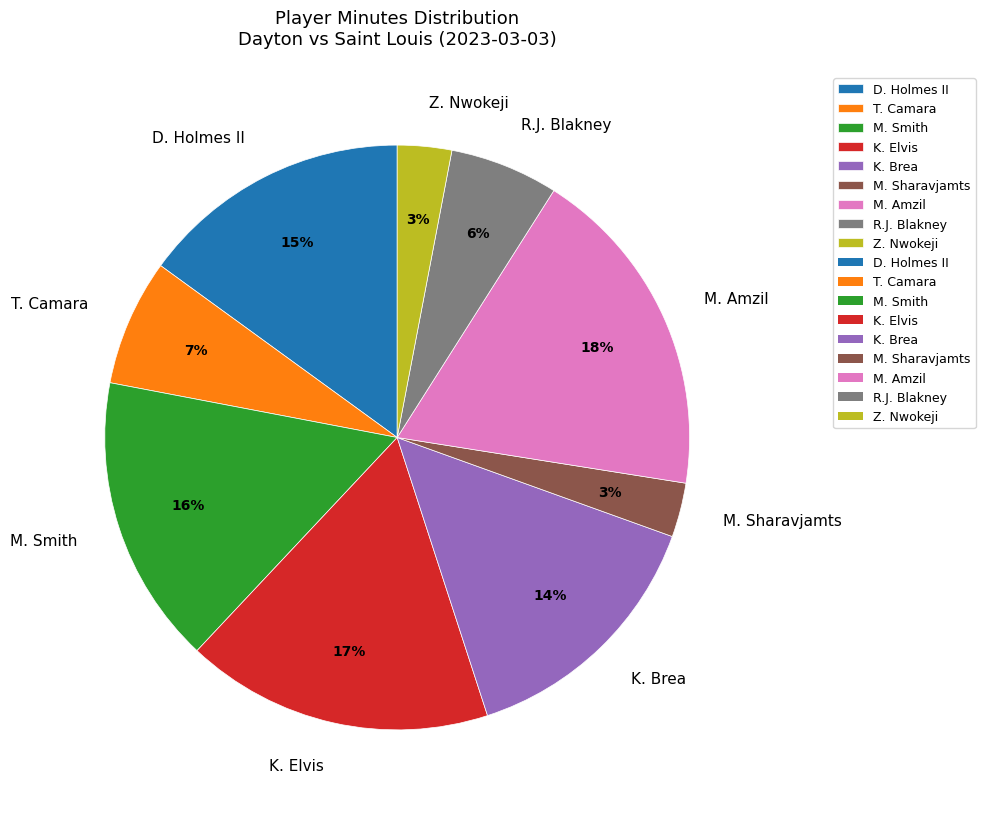

To the nearest percent, what percentage of the pie is K. Brea?

14%